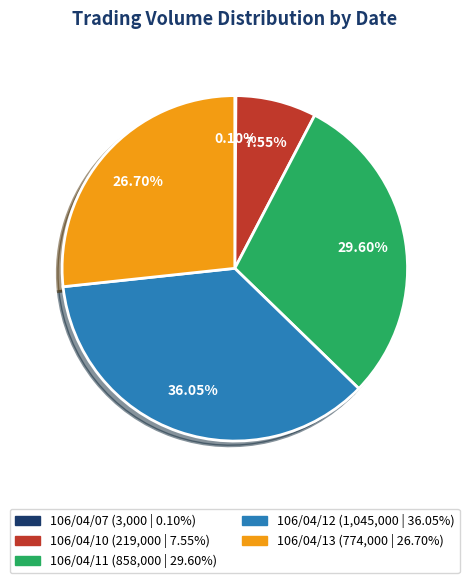

Is there a majority slice in this chart?

No